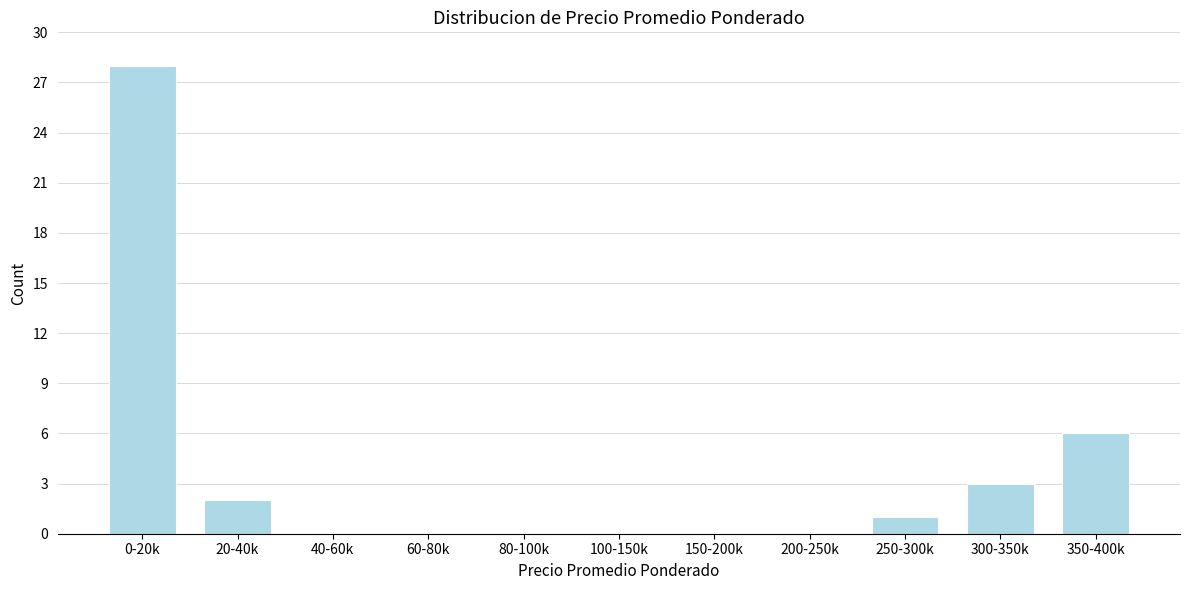

Reading left to right, list all the values displayed in this chart.

0-20k=28	20-40k=2	40-60k=0	60-80k=0	80-100k=0	100-150k=0	150-200k=0	200-250k=0	250-300k=1	300-350k=3	350-400k=6